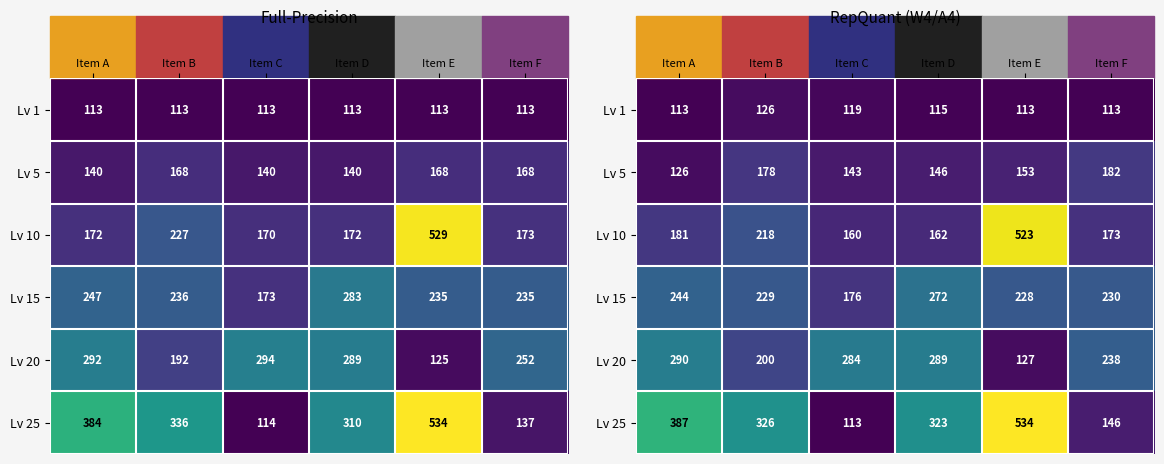

What is the smallest value displayed?

113.0